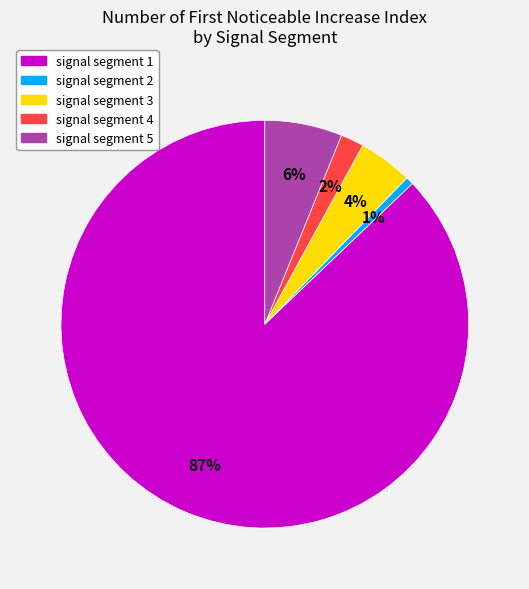

How many segments does this pie chart have?

5